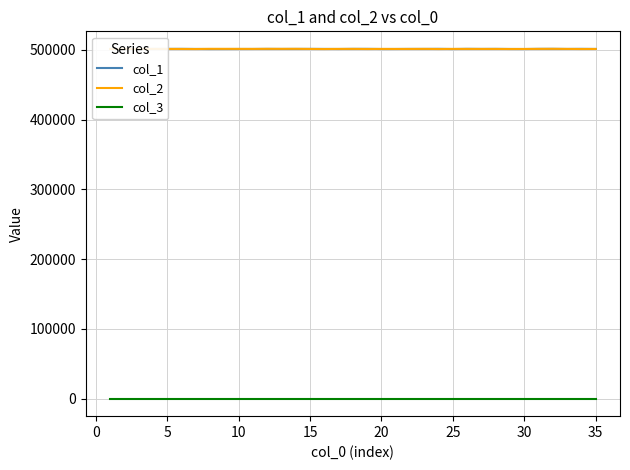

What is the average value of the col_1 series?

501145